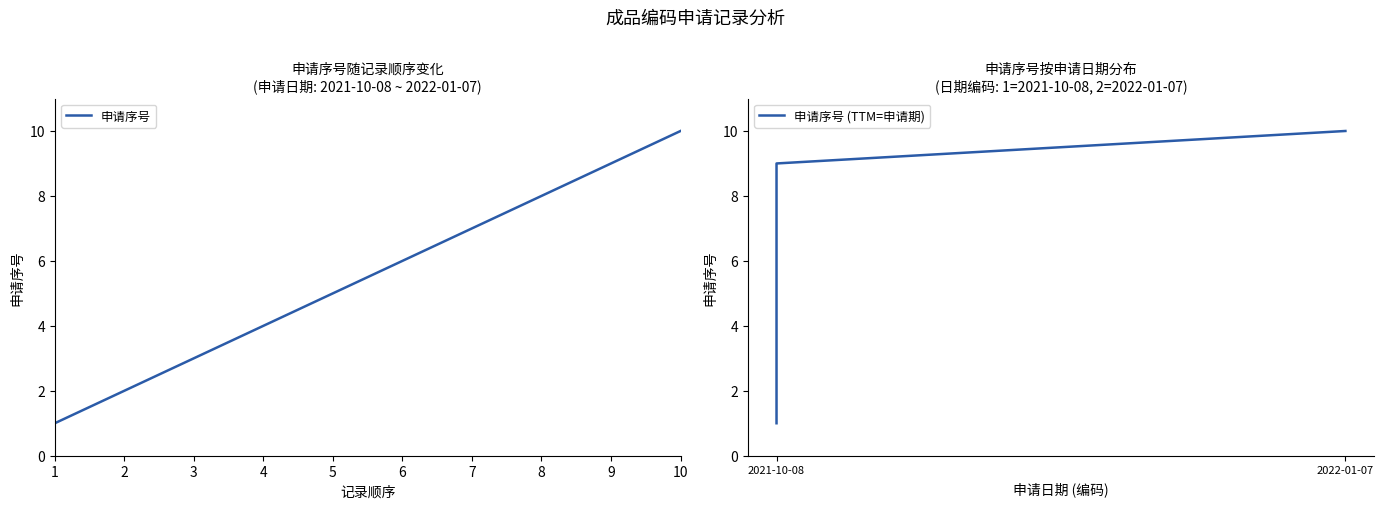

What is the sum of all 申请序号 (TTM=申请期) values?

55